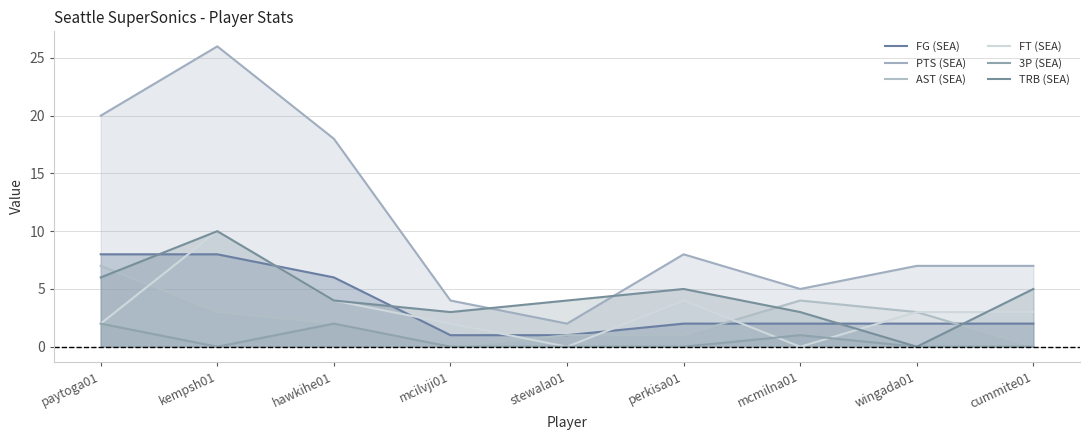

At how many categories does at least one series exceed 4?

7